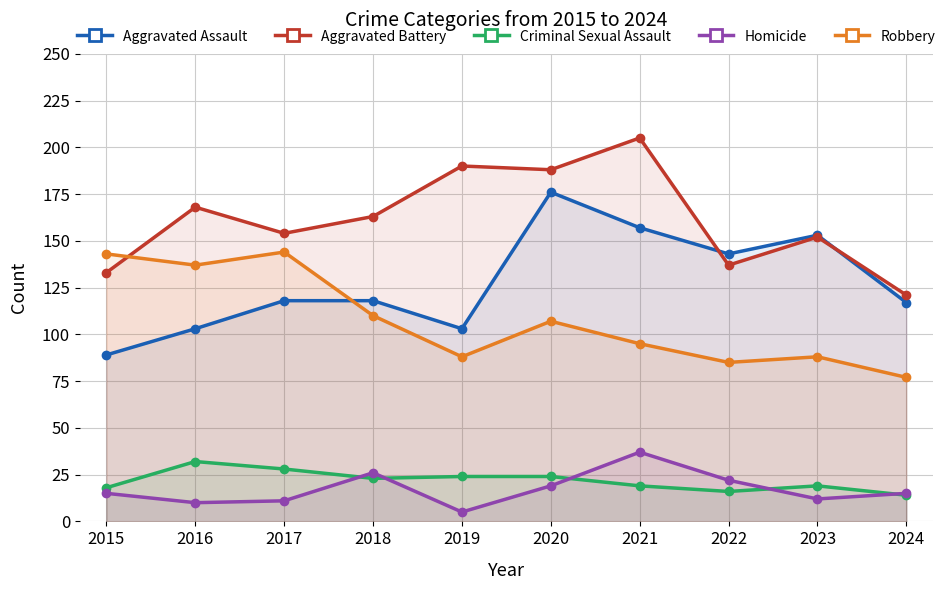

In Robbery, how many points are higher than both neighbors (excluding endpoints)?

3